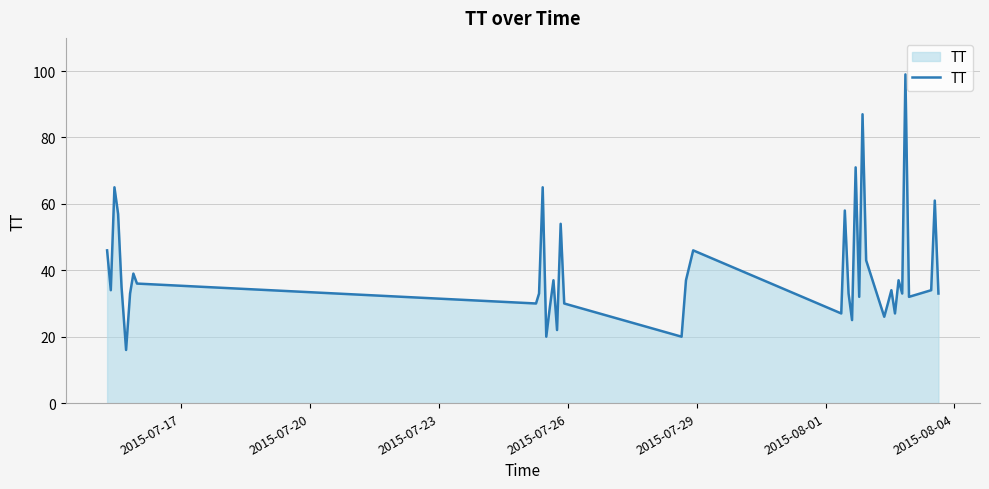

What is the difference between the maximum and minimum values?

83